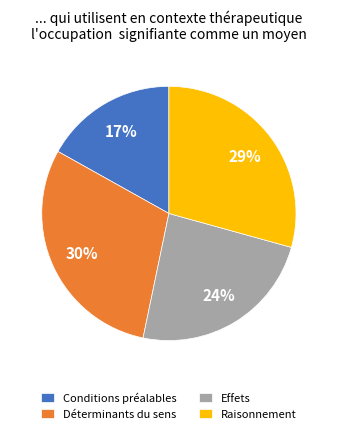

Combined, do Raisonnement and Déterminants du sens account for over 50%?

Yes